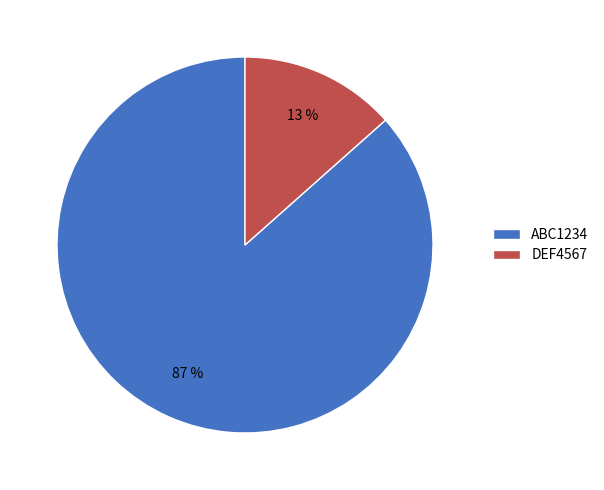

Which has a higher value, DEF4567 or ABC1234?

ABC1234